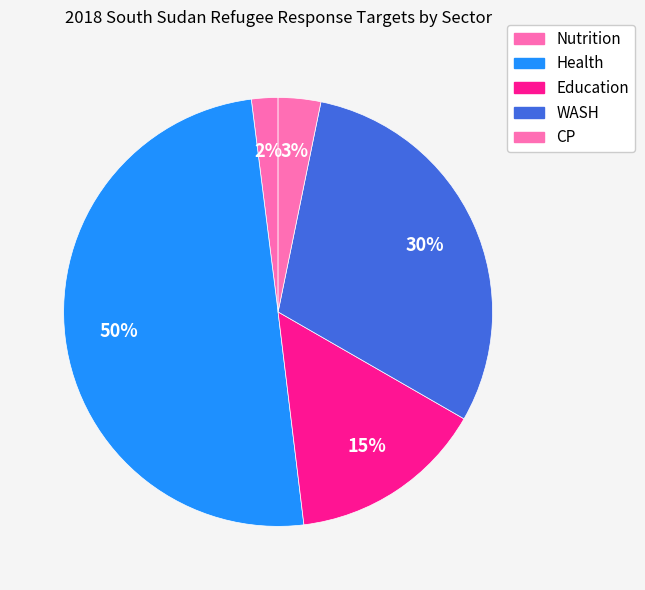

Is there a majority slice in this chart?

No